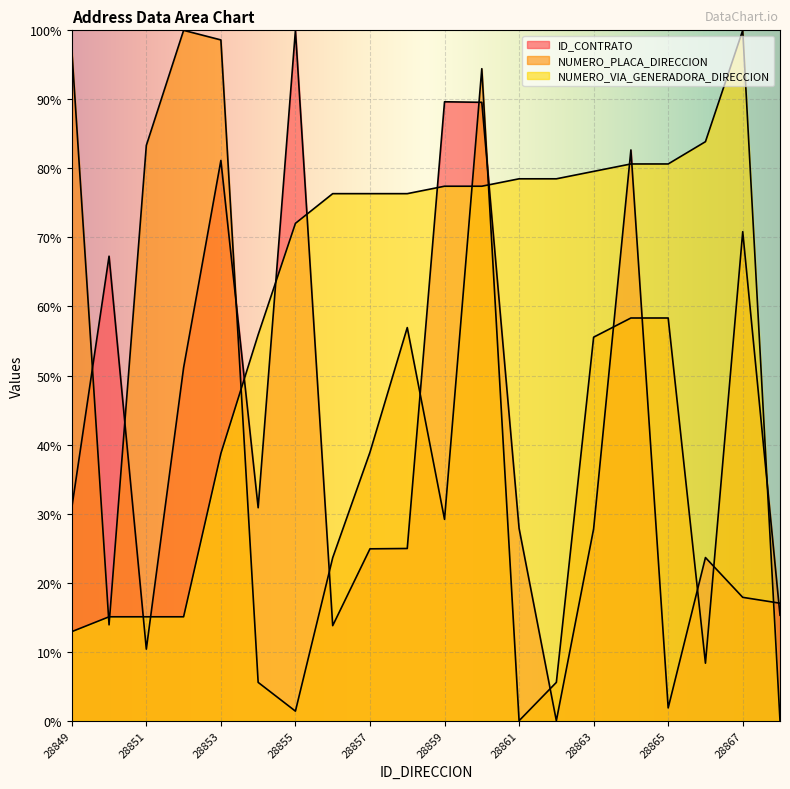

Between 28858 and 28859, which is larger?

28859